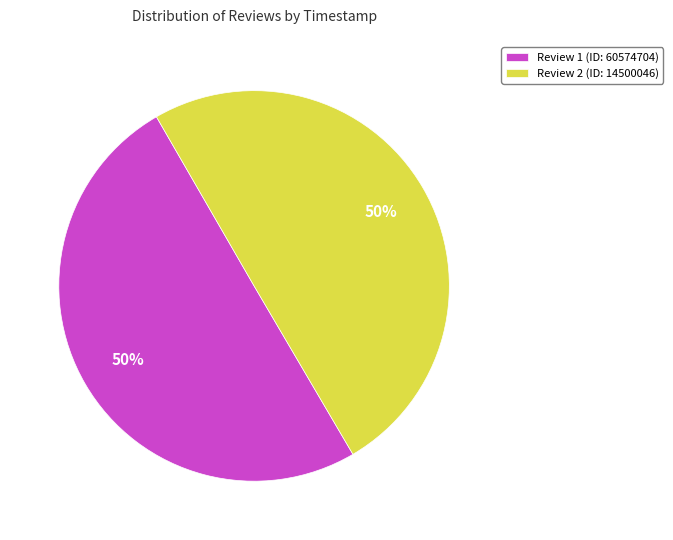

The Review 2 (ID: 14500046) slice represents 50% of the pie. True or false?

True